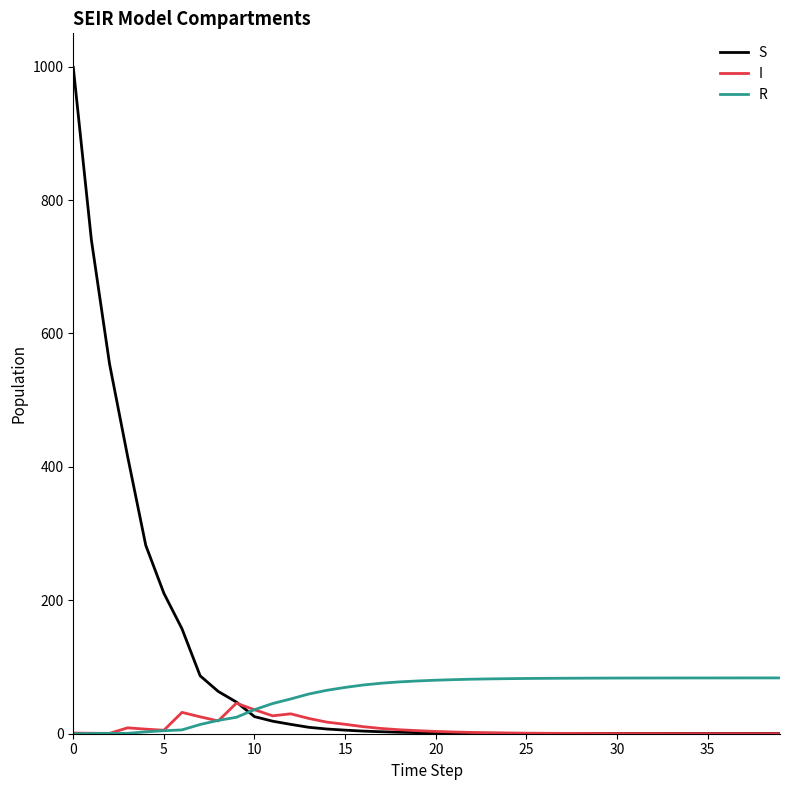

Which series has the widest spread of values?

S